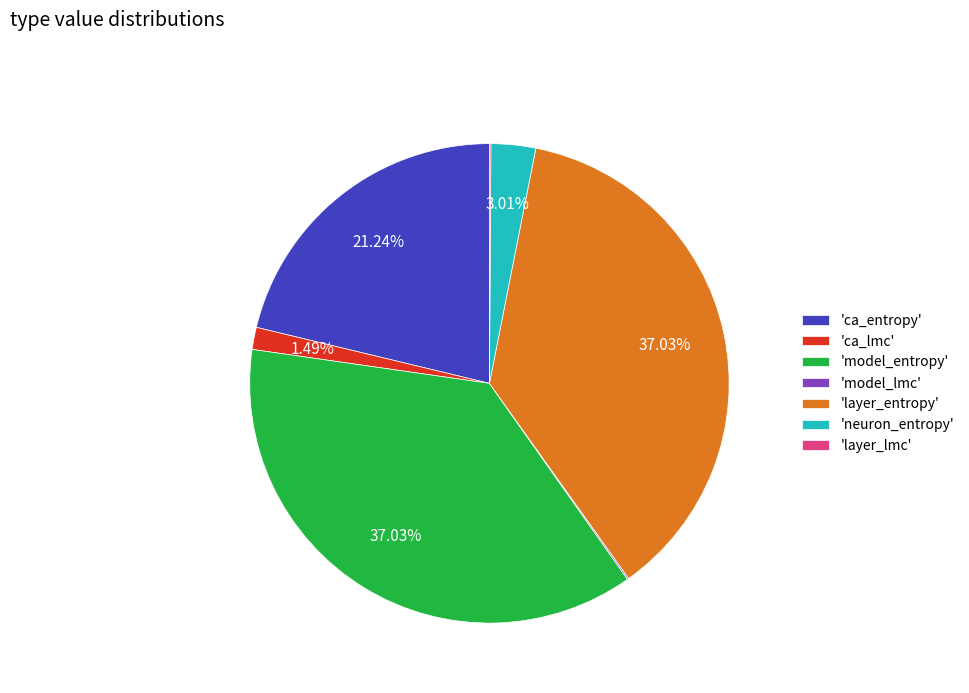

Do 'model_entropy' and 'neuron_entropy' together represent more than half of the pie?

No